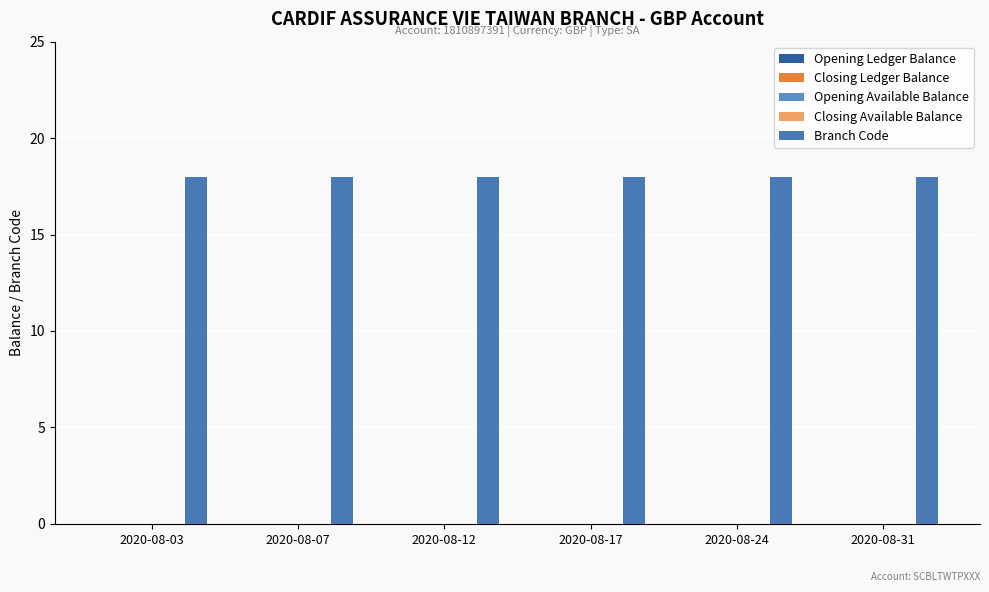

What are all the series names shown in the legend?

Opening Ledger Balance, Closing Ledger Balance, Opening Available Balance, Closing Available Balance, Branch Code